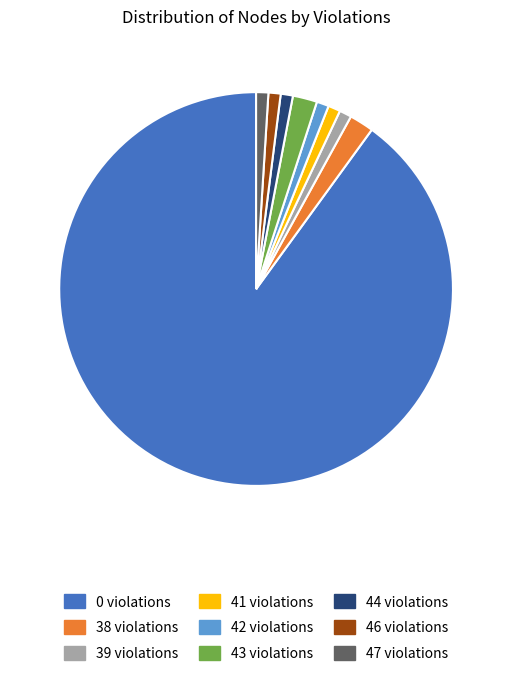

What is the largest slice in the pie chart?

0 violations